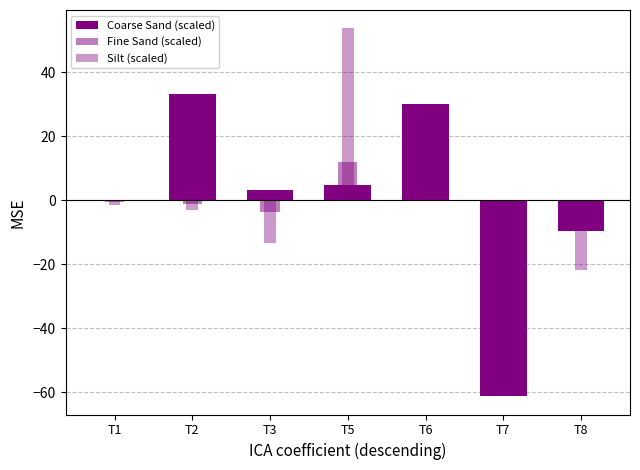

Rank the series by their average value, from lowest to highest.

Fine Sand (scaled), Silt (scaled), Coarse Sand (scaled)